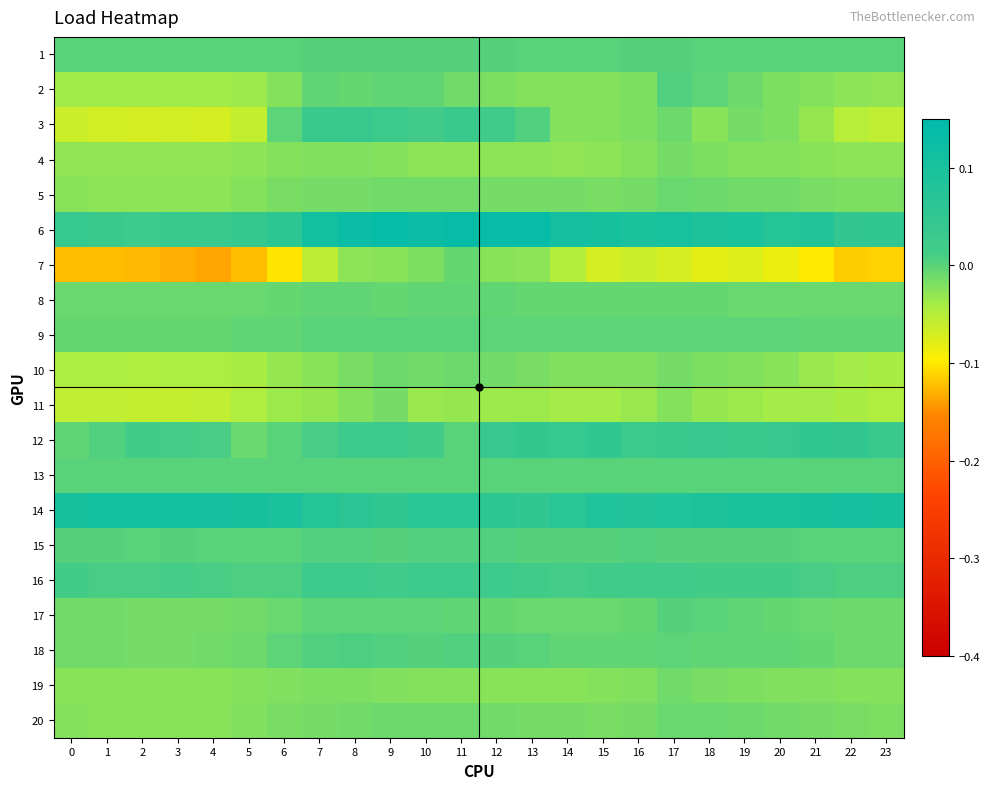

Reading right to left, what are all the values shown in this chart?

1: 23=0.0	22=0.0	21=0.0	20=0.0	19=0.0	18=0.0	17=0.0	16=0.0	15=0.0	14=0.0	13=0.0	12=0.0	11=0.0	10=0.0	9=0.0	8=0.0	7=0.0	6=0.0	5=0.0	4=0.0	3=0.0	2=0.0	1=0.0	0=0.0
2: 23=-0.0	22=-0.0	21=-0.0	20=-0.0	19=-0.0	18=-0.0	17=0.0	16=-0.0	15=-0.0	14=-0.0	13=-0.0	12=-0.0	11=-0.0	10=-0.0	9=-0.0	8=-0.0	7=-0.0	6=-0.0	5=-0.0	4=-0.0	3=-0.0	2=-0.0	1=-0.0	0=-0.0
3: 23=-0.1	22=-0.1	21=-0.0	20=-0.0	19=-0.0	18=-0.0	17=-0.0	16=-0.0	15=-0.0	14=-0.0	13=0.0	12=0.0	11=0.0	10=0.0	9=0.0	8=0.0	7=0.0	6=-0.0	5=-0.1	4=-0.1	3=-0.1	2=-0.1	1=-0.1	0=-0.1
4: 23=-0.0	22=-0.0	21=-0.0	20=-0.0	19=-0.0	18=-0.0	17=-0.0	16=-0.0	15=-0.0	14=-0.0	13=-0.0	12=-0.0	11=-0.0	10=-0.0	9=-0.0	8=-0.0	7=-0.0	6=-0.0	5=-0.0	4=-0.0	3=-0.0	2=-0.0	1=-0.0	0=-0.0
5: 23=-0.0	22=-0.0	21=-0.0	20=-0.0	19=-0.0	18=-0.0	17=-0.0	16=-0.0	15=-0.0	14=-0.0	13=-0.0	12=-0.0	11=-0.0	10=-0.0	9=-0.0	8=-0.0	7=-0.0	6=-0.0	5=-0.0	4=-0.0	3=-0.0	2=-0.0	1=-0.0	0=-0.0
6: 23=0.1	22=0.0	21=0.1	20=0.1	19=0.1	18=0.1	17=0.1	16=0.1	15=0.1	14=0.1	13=0.1	12=0.1	11=0.1	10=0.1	9=0.1	8=0.1	7=0.1	6=0.1	5=0.0	4=0.0	3=0.0	2=0.0	1=0.0	0=0.0
7: 23=-0.1	22=-0.1	21=-0.1	20=-0.1	19=-0.1	18=-0.1	17=-0.1	16=-0.1	15=-0.1	14=-0.0	13=-0.0	12=-0.0	11=-0.0	10=-0.0	9=-0.0	8=-0.0	7=-0.1	6=-0.1	5=-0.1	4=-0.1	3=-0.1	2=-0.1	1=-0.1	0=-0.1
8: 23=-0.0	22=-0.0	21=-0.0	20=-0.0	19=-0.0	18=-0.0	17=-0.0	16=-0.0	15=-0.0	14=-0.0	13=-0.0	12=-0.0	11=-0.0	10=-0.0	9=-0.0	8=-0.0	7=-0.0	6=-0.0	5=-0.0	4=-0.0	3=-0.0	2=-0.0	1=-0.0	0=-0.0
9: 23=-0.0	22=-0.0	21=-0.0	20=-0.0	19=-0.0	18=-0.0	17=-0.0	16=-0.0	15=-0.0	14=-0.0	13=-0.0	12=-0.0	11=-0.0	10=-0.0	9=-0.0	8=0.0	7=-0.0	6=-0.0	5=-0.0	4=-0.0	3=-0.0	2=-0.0	1=-0.0	0=-0.0
10: 23=-0.0	22=-0.0	21=-0.0	20=-0.0	19=-0.0	18=-0.0	17=-0.0	16=-0.0	15=-0.0	14=-0.0	13=-0.0	12=-0.0	11=-0.0	10=-0.0	9=-0.0	8=-0.0	7=-0.0	6=-0.0	5=-0.0	4=-0.0	3=-0.0	2=-0.0	1=-0.0	0=-0.0
11: 23=-0.0	22=-0.0	21=-0.0	20=-0.0	19=-0.0	18=-0.0	17=-0.0	16=-0.0	15=-0.0	14=-0.0	13=-0.0	12=-0.0	11=-0.0	10=-0.0	9=-0.0	8=-0.0	7=-0.0	6=-0.0	5=-0.0	4=-0.1	3=-0.1	2=-0.1	1=-0.1	0=-0.1
12: 23=0.0	22=0.0	21=0.1	20=0.0	19=0.0	18=0.0	17=0.0	16=0.0	15=0.0	14=0.0	13=0.0	12=0.0	11=-0.0	10=0.0	9=0.0	8=0.0	7=0.0	6=-0.0	5=-0.0	4=0.0	3=0.0	2=0.0	1=0.0	0=-0.0
13: 23=0.0	22=0.0	21=0.0	20=0.0	19=0.0	18=0.0	17=0.0	16=0.0	15=0.0	14=0.0	13=0.0	12=0.0	11=0.0	10=0.0	9=0.0	8=0.0	7=0.0	6=0.0	5=0.0	4=0.0	3=0.0	2=0.0	1=0.0	0=0.0
14: 23=0.1	22=0.1	21=0.1	20=0.1	19=0.1	18=0.1	17=0.1	16=0.1	15=0.1	14=0.1	13=0.1	12=0.1	11=0.1	10=0.1	9=0.1	8=0.1	7=0.1	6=0.1	5=0.1	4=0.1	3=0.1	2=0.1	1=0.1	0=0.1
15: 23=0.0	22=0.0	21=0.0	20=0.0	19=0.0	18=0.0	17=0.0	16=0.0	15=0.0	14=0.0	13=0.0	12=0.0	11=0.0	10=0.0	9=0.0	8=0.0	7=0.0	6=0.0	5=0.0	4=0.0	3=0.0	2=0.0	1=0.0	0=0.0
16: 23=0.0	22=0.0	21=0.0	20=0.0	19=0.0	18=0.0	17=0.0	16=0.0	15=0.0	14=0.0	13=0.0	12=0.0	11=0.0	10=0.0	9=0.0	8=0.0	7=0.0	6=0.0	5=0.0	4=0.0	3=0.0	2=0.0	1=0.0	0=0.0
17: 23=-0.0	22=-0.0	21=-0.0	20=-0.0	19=-0.0	18=-0.0	17=0.0	16=-0.0	15=-0.0	14=-0.0	13=-0.0	12=-0.0	11=-0.0	10=-0.0	9=-0.0	8=-0.0	7=-0.0	6=-0.0	5=-0.0	4=-0.0	3=-0.0	2=-0.0	1=-0.0	0=-0.0
18: 23=-0.0	22=-0.0	21=-0.0	20=-0.0	19=-0.0	18=-0.0	17=-0.0	16=-0.0	15=-0.0	14=-0.0	13=0.0	12=0.0	11=0.0	10=0.0	9=0.0	8=0.0	7=0.0	6=-0.0	5=-0.0	4=-0.0	3=-0.0	2=-0.0	1=-0.0	0=-0.0
19: 23=-0.0	22=-0.0	21=-0.0	20=-0.0	19=-0.0	18=-0.0	17=-0.0	16=-0.0	15=-0.0	14=-0.0	13=-0.0	12=-0.0	11=-0.0	10=-0.0	9=-0.0	8=-0.0	7=-0.0	6=-0.0	5=-0.0	4=-0.0	3=-0.0	2=-0.0	1=-0.0	0=-0.0
20: 23=-0.0	22=-0.0	21=-0.0	20=-0.0	19=-0.0	18=-0.0	17=-0.0	16=-0.0	15=-0.0	14=-0.0	13=-0.0	12=-0.0	11=-0.0	10=-0.0	9=-0.0	8=-0.0	7=-0.0	6=-0.0	5=-0.0	4=-0.0	3=-0.0	2=-0.0	1=-0.0	0=-0.0